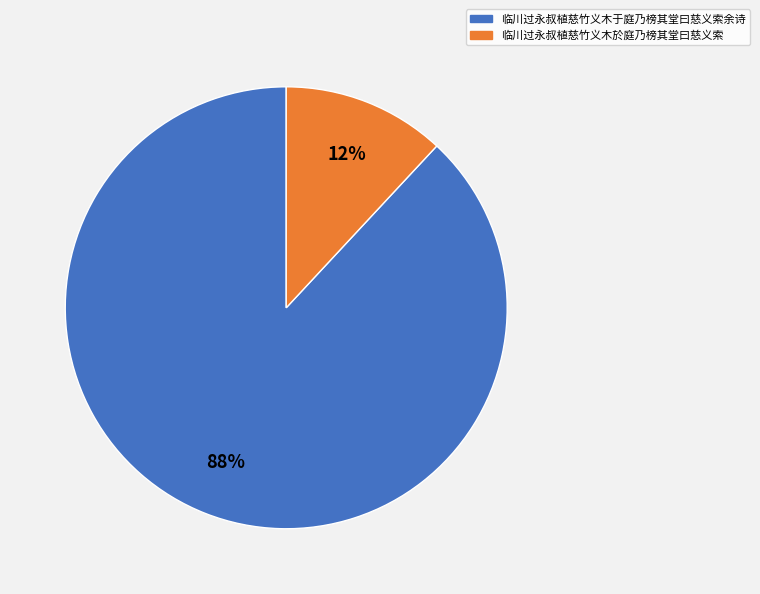

Rank the categories by value from lowest to highest.

临川过永叔植慈竹义木於庭乃榜其堂曰慈义索, 临川过永叔植慈竹义木于庭乃榜其堂曰慈义索余诗